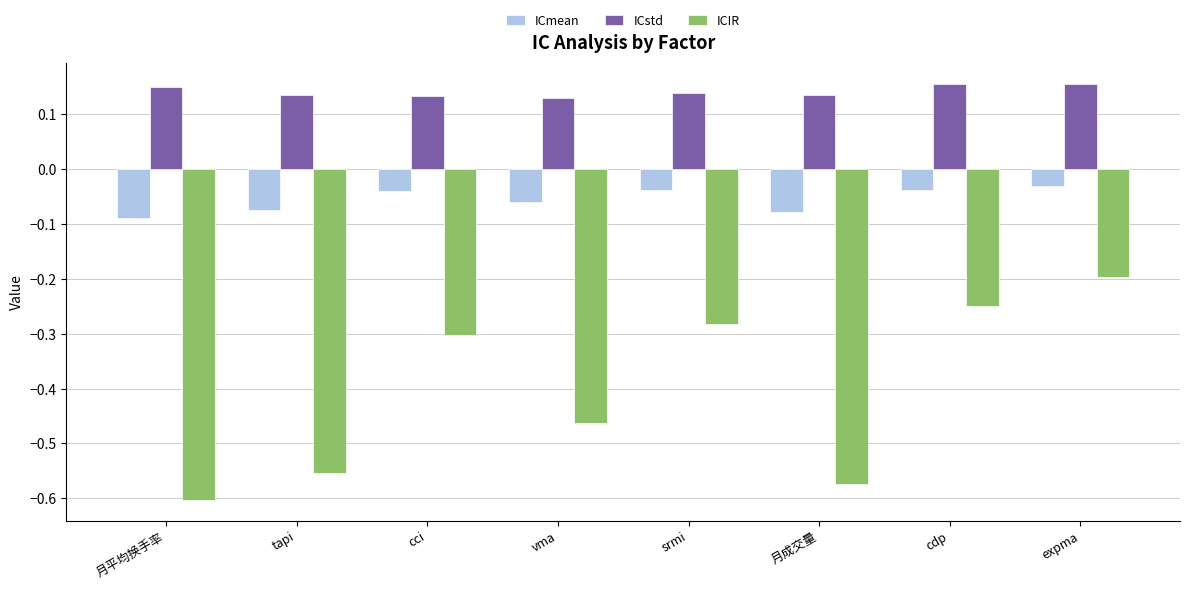

At cdp, list the series in order from largest to smallest.

ICstd, ICmean, ICIR